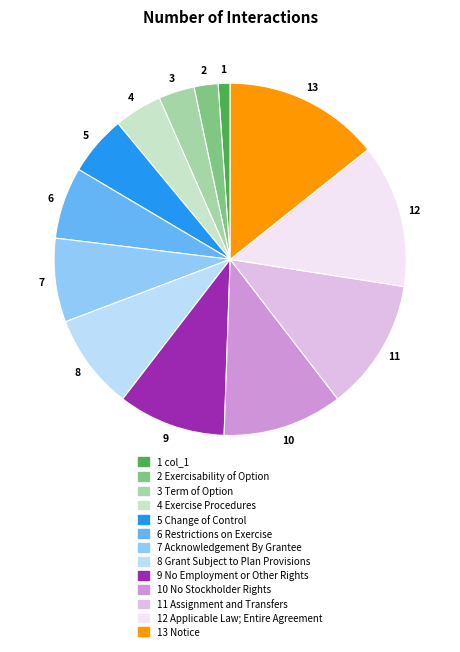

True or false: 8 Grant Subject to Plan Provisions accounts for 9% of the total.

True